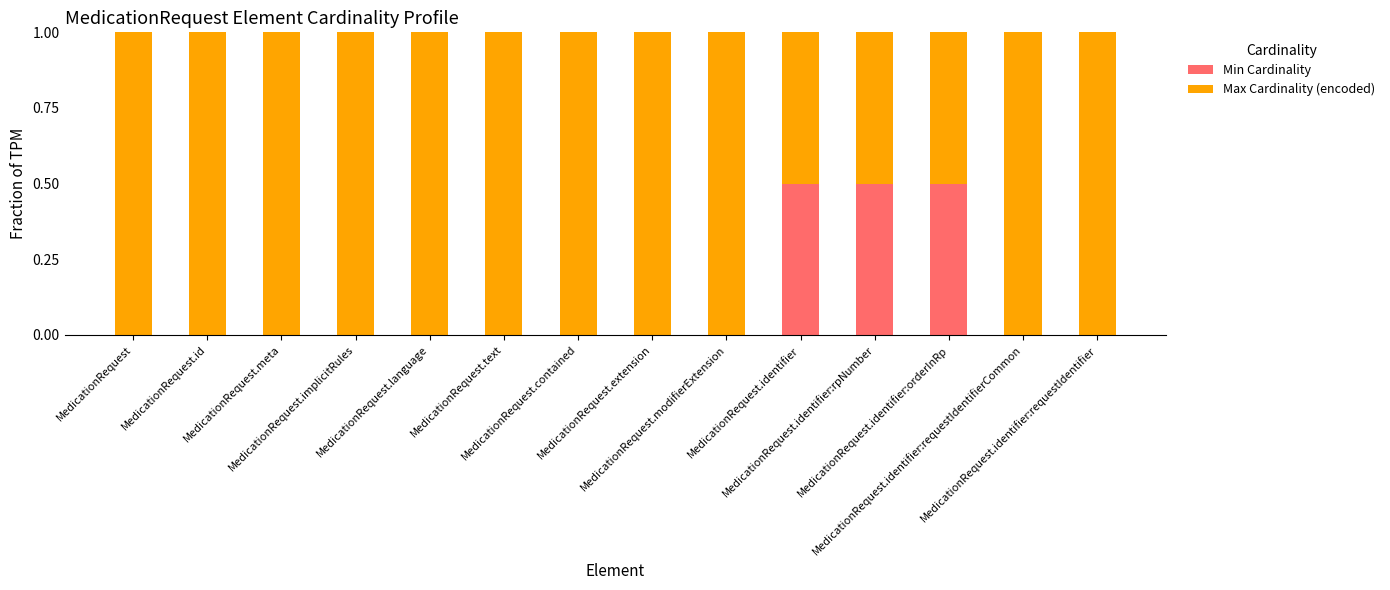

What is the highest value of the Min Cardinality series?

0.5